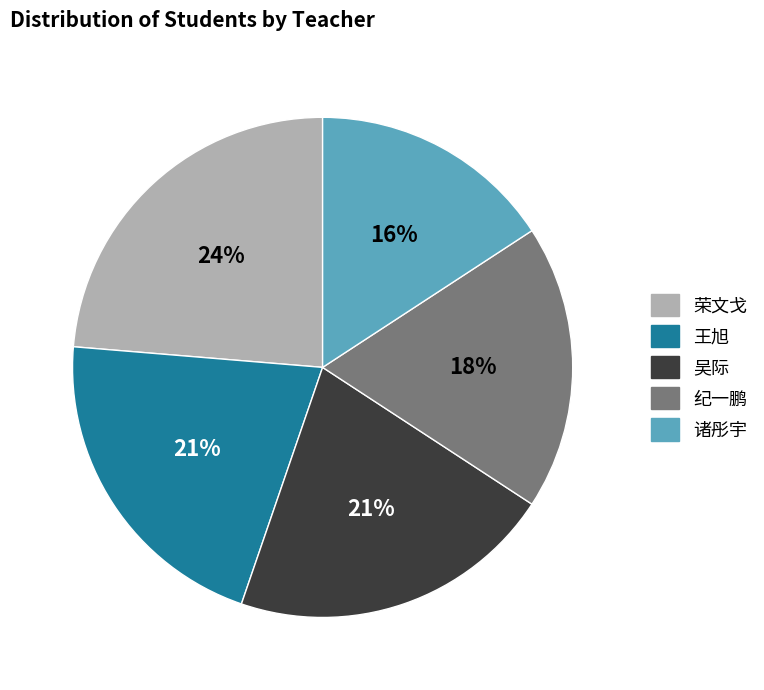

What is the largest slice in the pie chart?

荣文戈